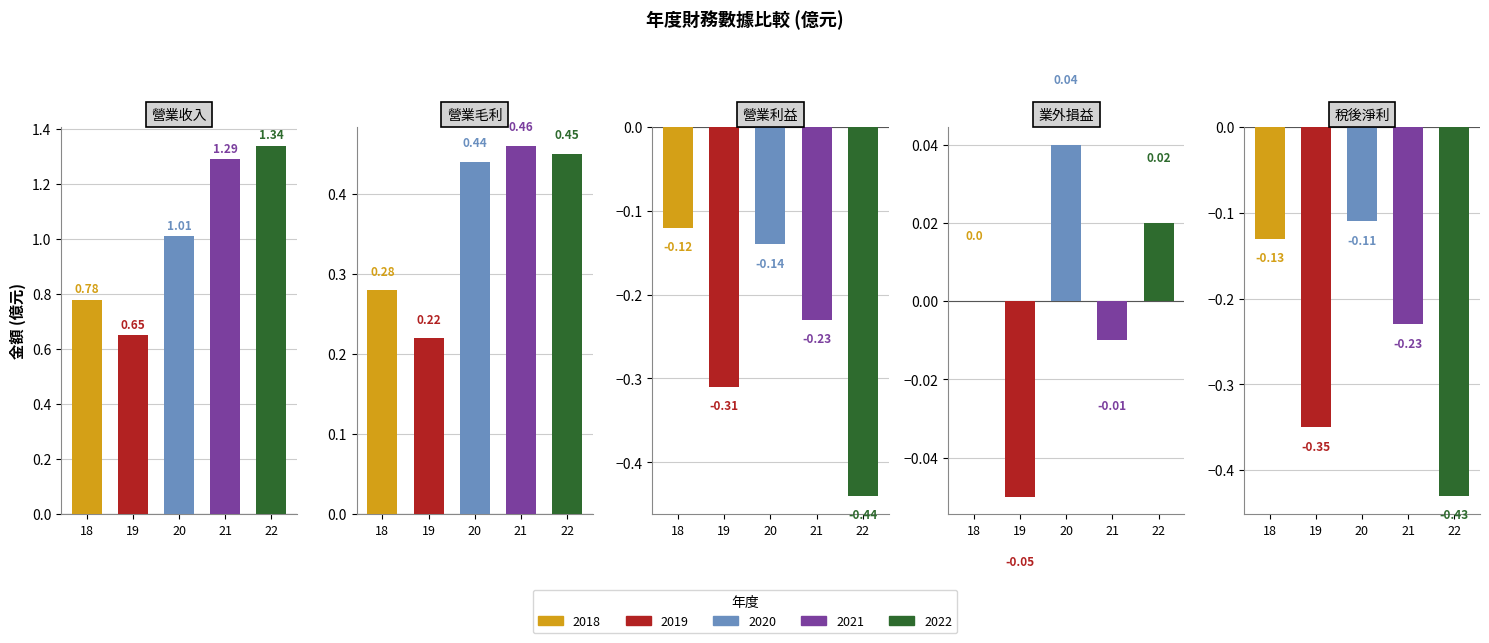

Reading right to left, extract all data points from this chart.

營業收入: 22=1.3	21=1.3	20=1.0	19=0.7	18=0.8
營業毛利: 22=0.5	21=0.5	20=0.4	19=0.2	18=0.3
營業利益: 22=-0.4	21=-0.2	20=-0.1	19=-0.3	18=-0.1
業外損益: 22=0.0	21=-0.0	20=0.0	19=-0.1	18=0.0
稅後淨利: 22=-0.4	21=-0.2	20=-0.1	19=-0.3	18=-0.1